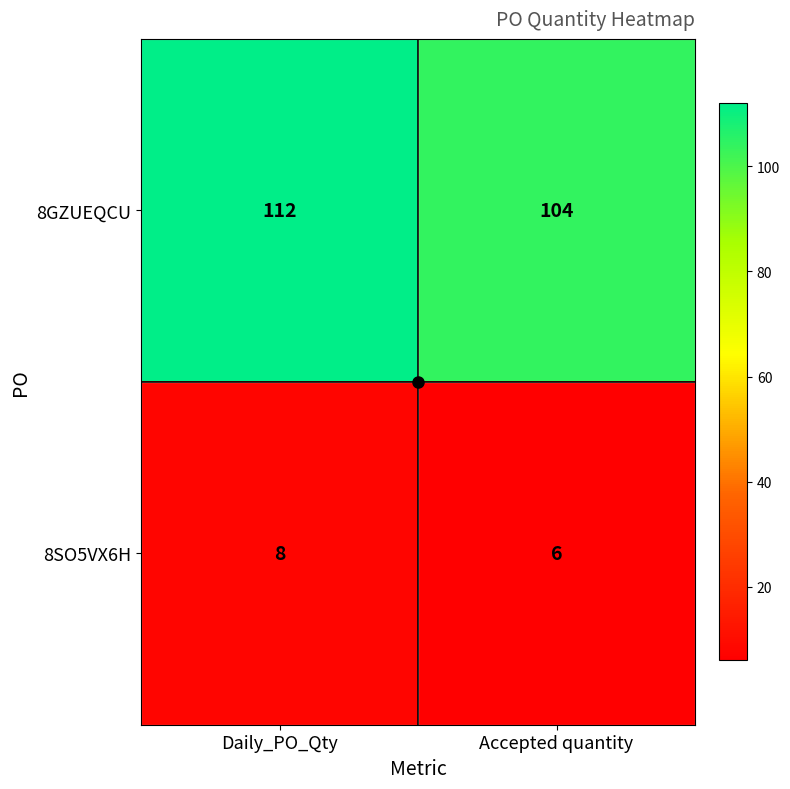

True or false: 8SO5VX6H has a value of 5 at Daily_PO_Qty.

False